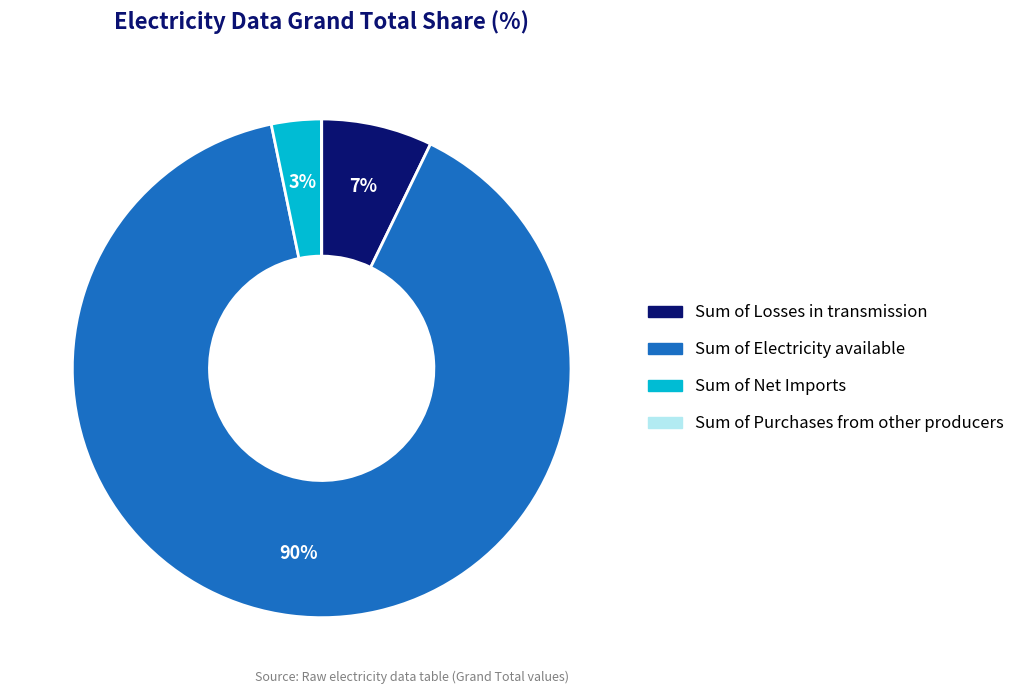

Combined, do Sum of Losses in transmission and Sum of Electricity available account for over 50%?

Yes